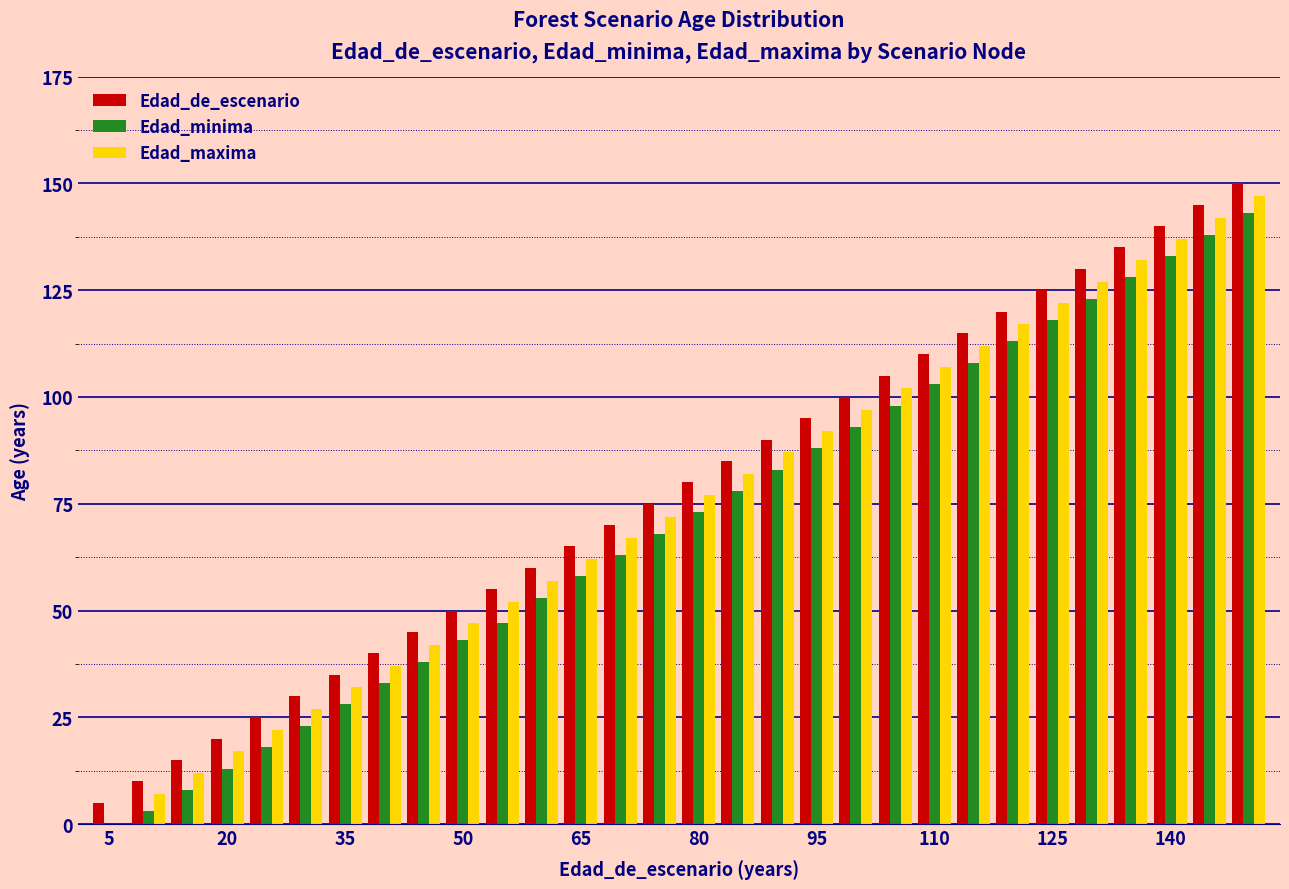

How many distinct data groups are displayed?

3